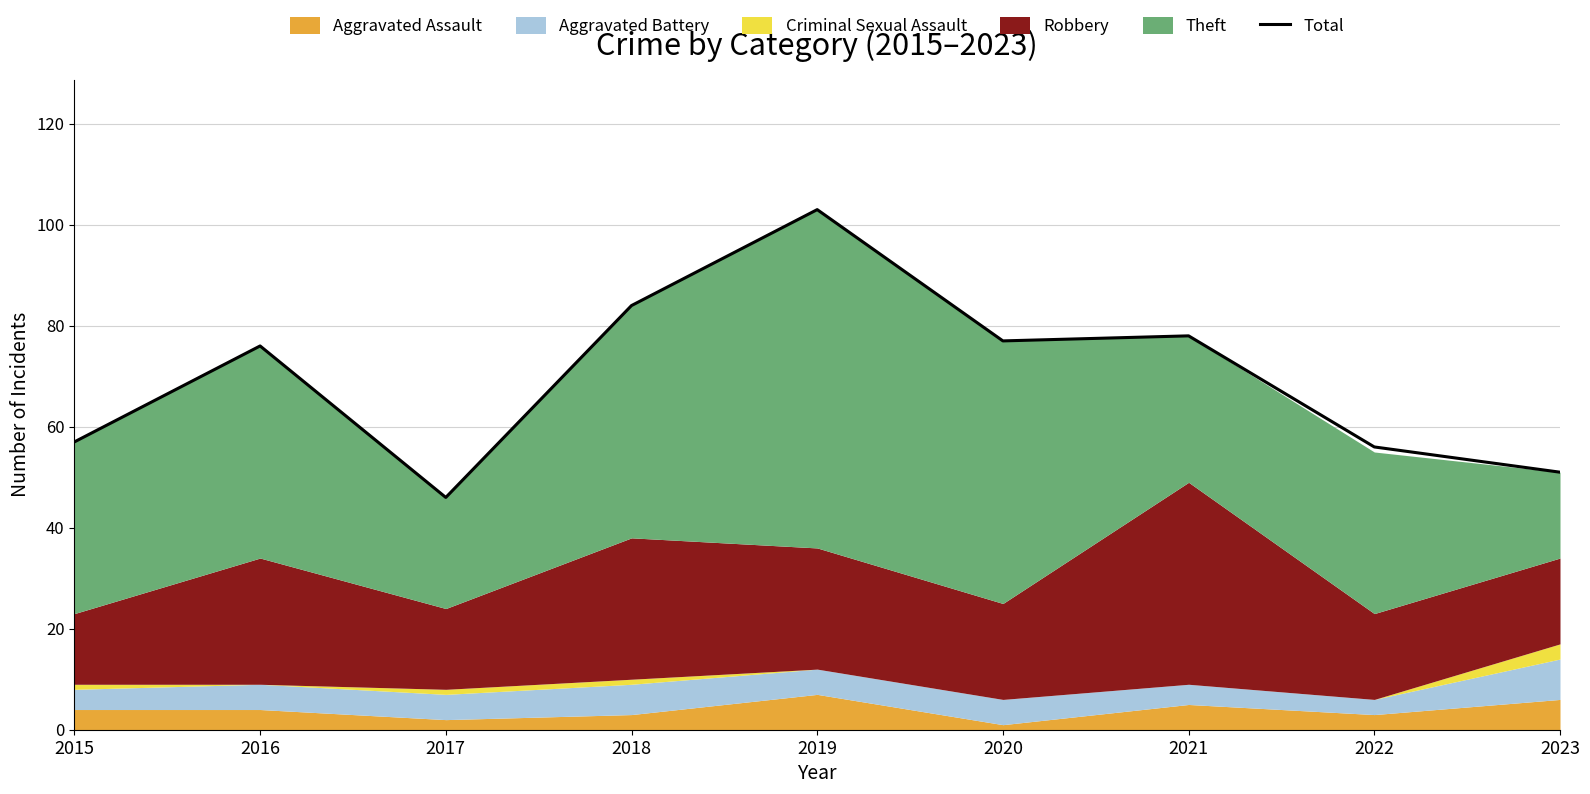

What is the change in value from 2018 to 2021?

-6